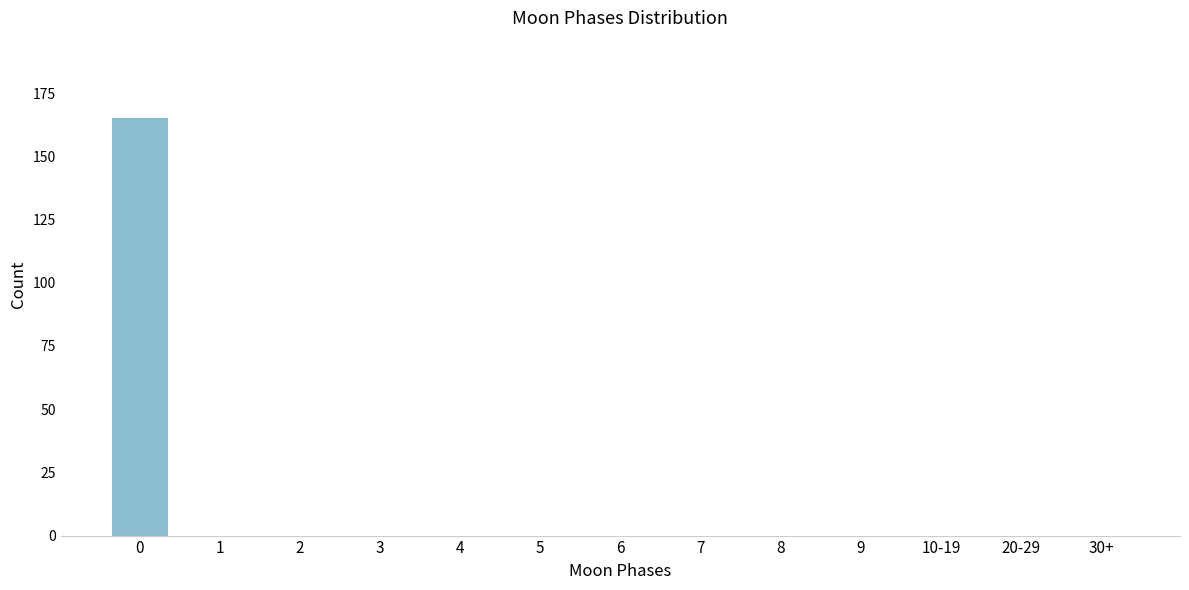

Reading left to right, list all the values displayed in this chart.

0=165	1=0	2=0	3=0	4=0	5=0	6=0	7=0	8=0	9=0	10-19=0	20-29=0	30+=0